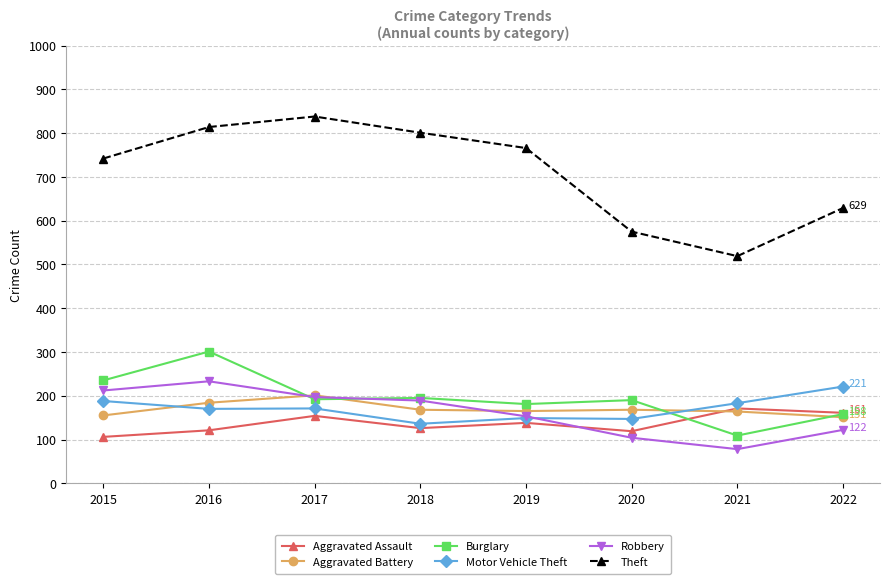

True or false: Theft and Motor Vehicle Theft cross at least once.

False